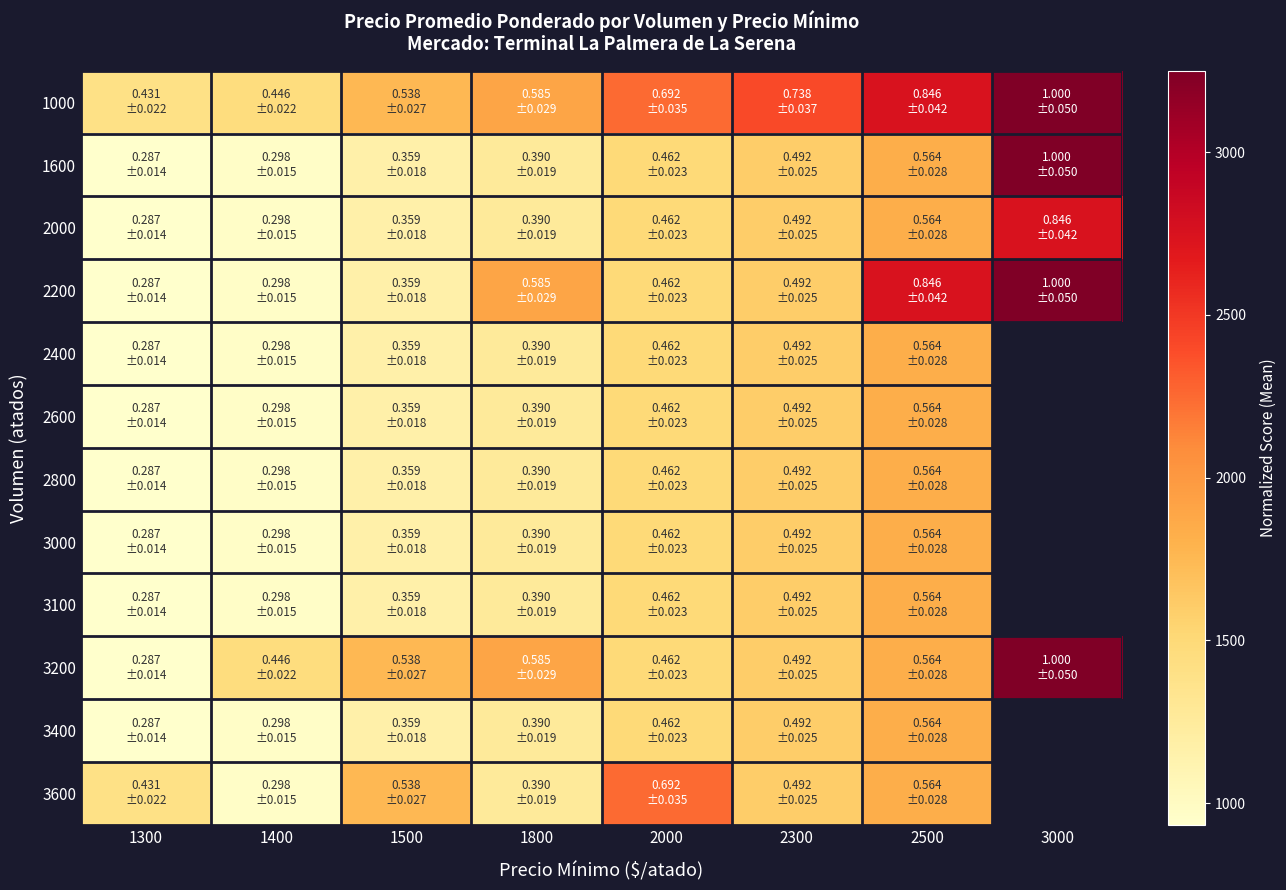

How many distinct data groups are displayed?

12